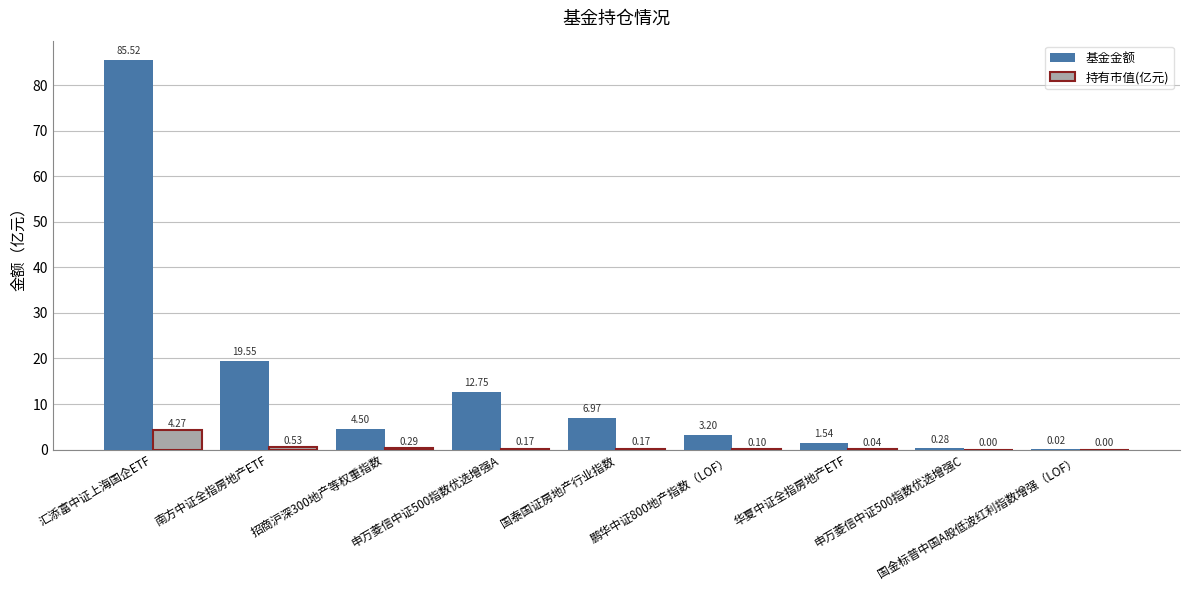

Which series has the largest total across all categories?

基金金额